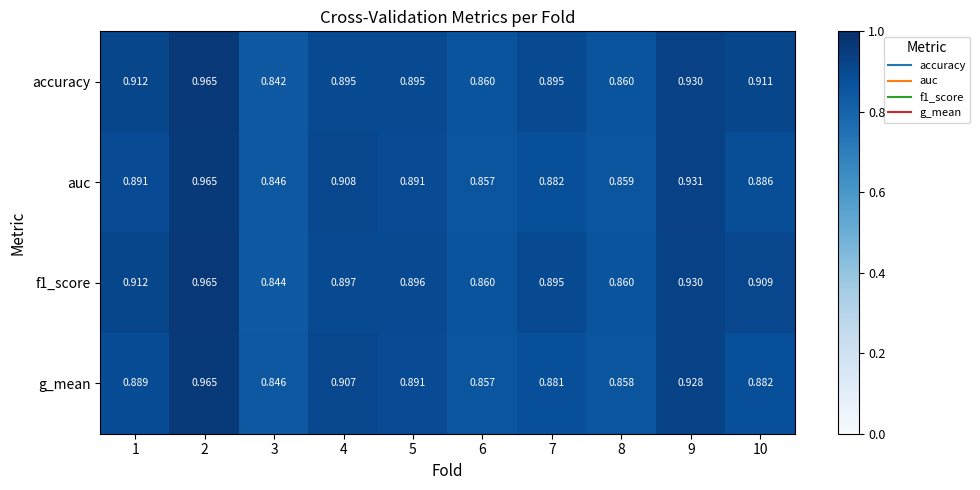

Which series has the largest range (max minus min)?

accuracy